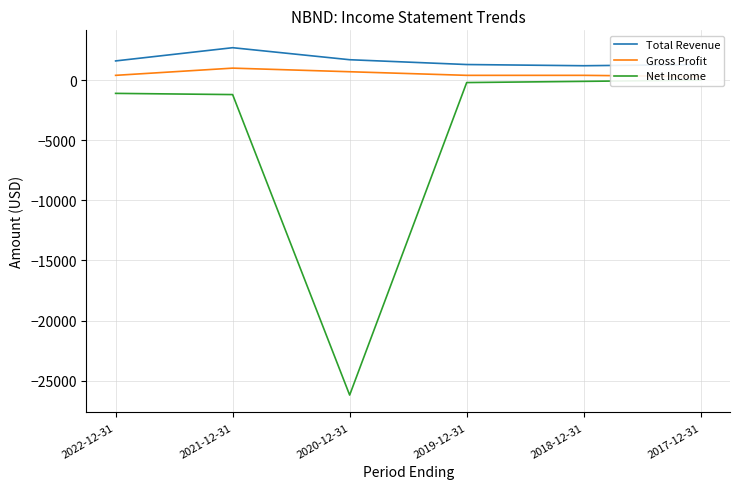

How many negative values does the Net Income series have?

5